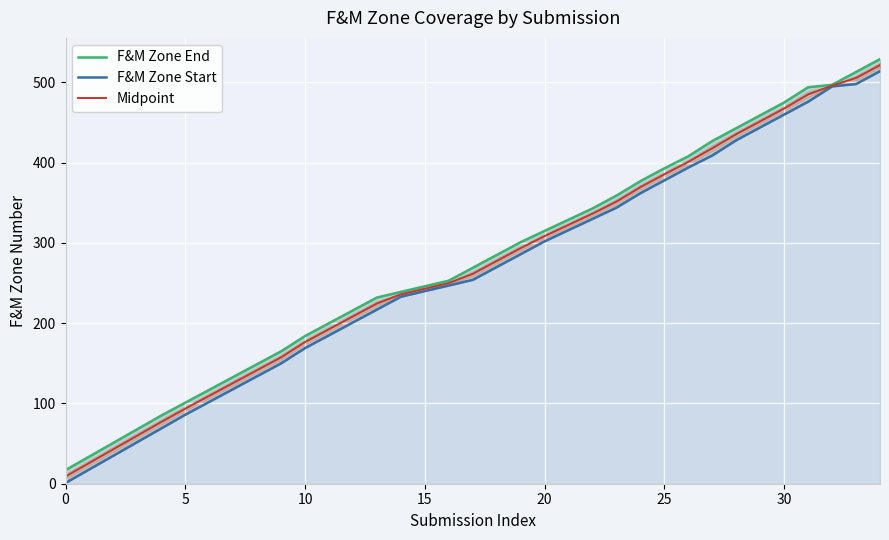

Count the number of data series in this chart.

3